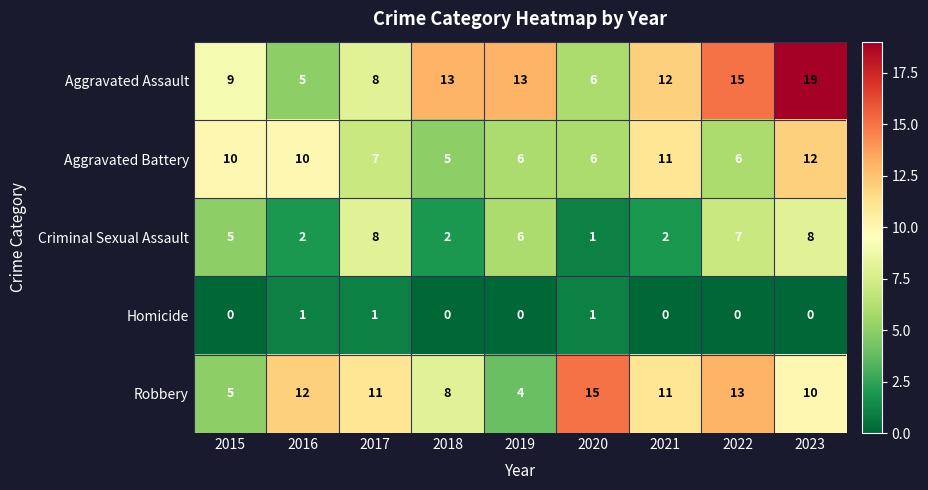

Which series has the widest spread of values?

Aggravated Assault